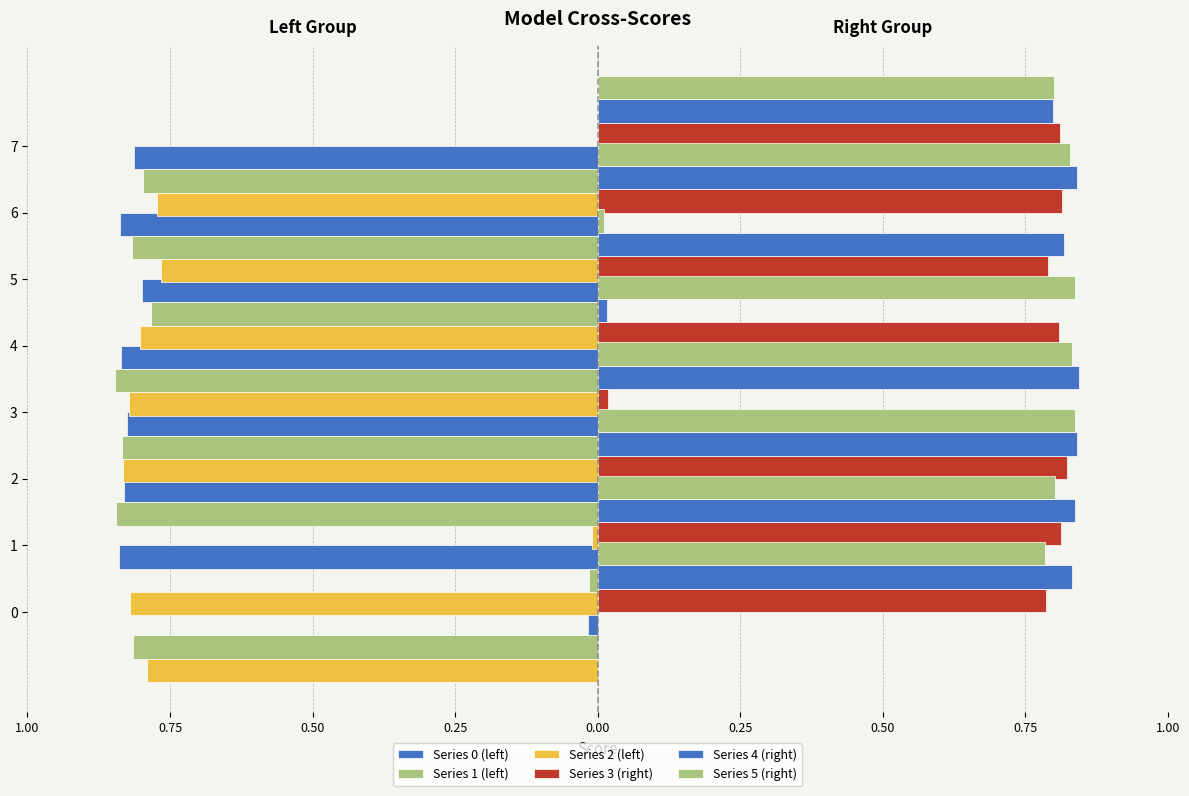

Reading left to right, what are all the values shown in this chart?

Series 0 (left): -0.0	-0.8	-0.8	-0.8	-0.8	-0.8	-0.8	-0.8
Series 1 (left): -0.8	-0.0	-0.8	-0.8	-0.8	-0.8	-0.8	-0.8
Series 2 (left): -0.8	-0.8	-0.0	-0.8	-0.8	-0.8	-0.8	-0.8
Series 3 (right): 0.8	0.8	0.8	0.0	0.8	0.8	0.8	0.8
Series 4 (right): 0.8	0.8	0.8	0.8	0.0	0.8	0.8	0.8
Series 5 (right): 0.8	0.8	0.8	0.8	0.8	0.0	0.8	0.8